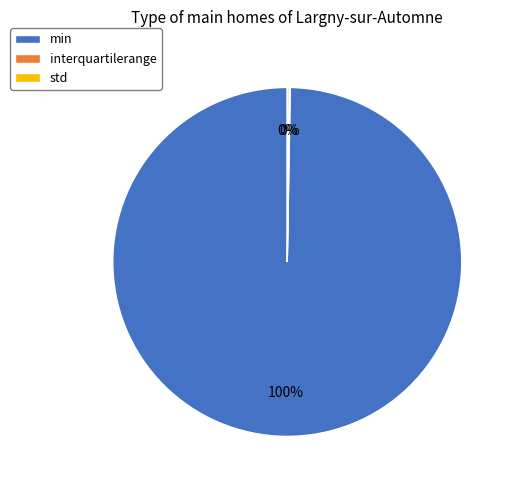

What is the largest slice in the pie chart?

min